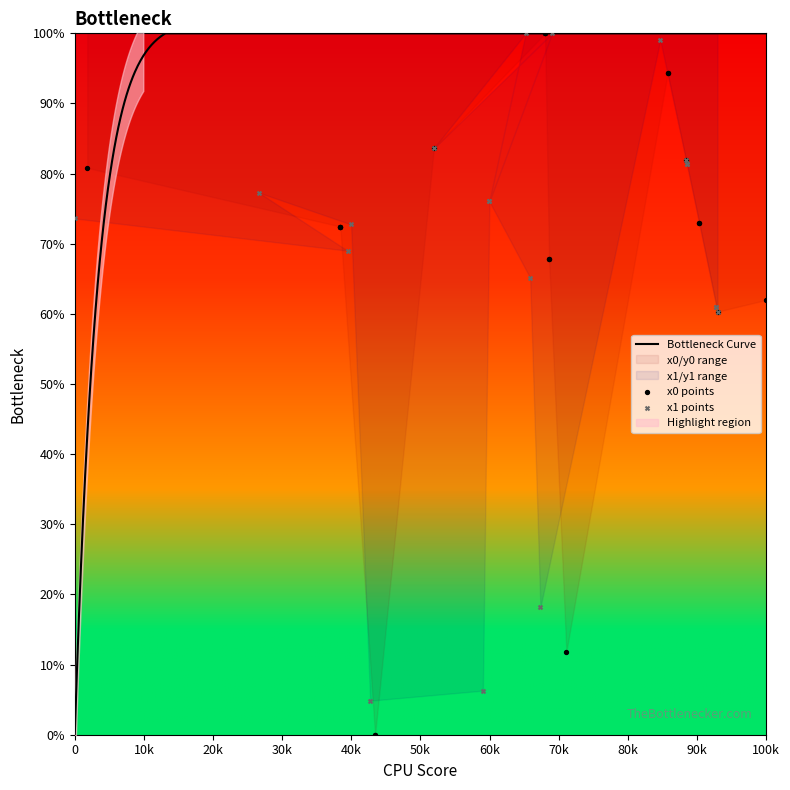

Is the value of y1 at 12 greater than the value of y0 at 8?

Yes